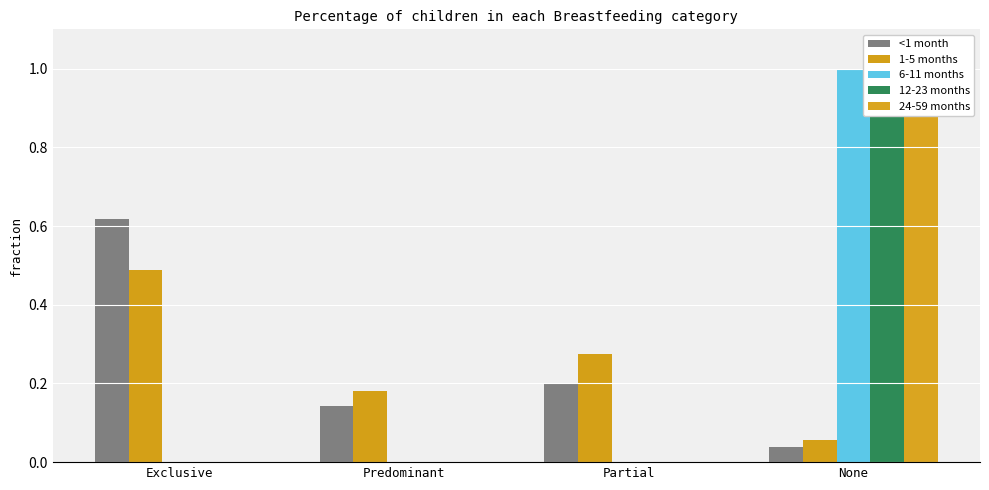

The value of 12-23 months at Predominant is -0.3. True or false?

False